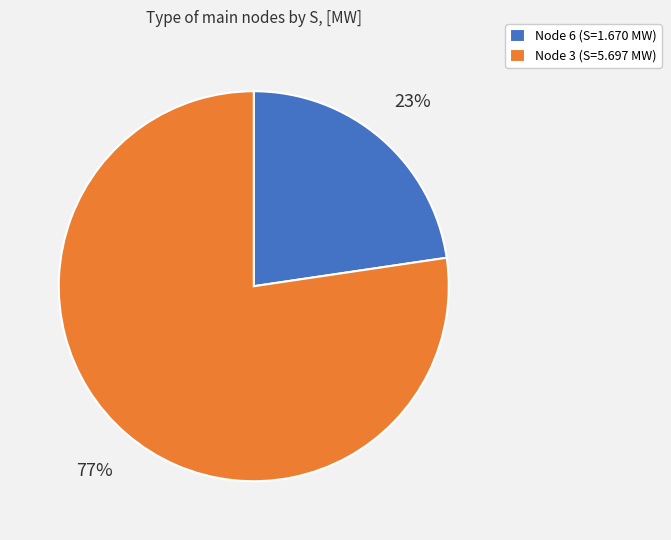

Which slice is the smallest?

Node 6